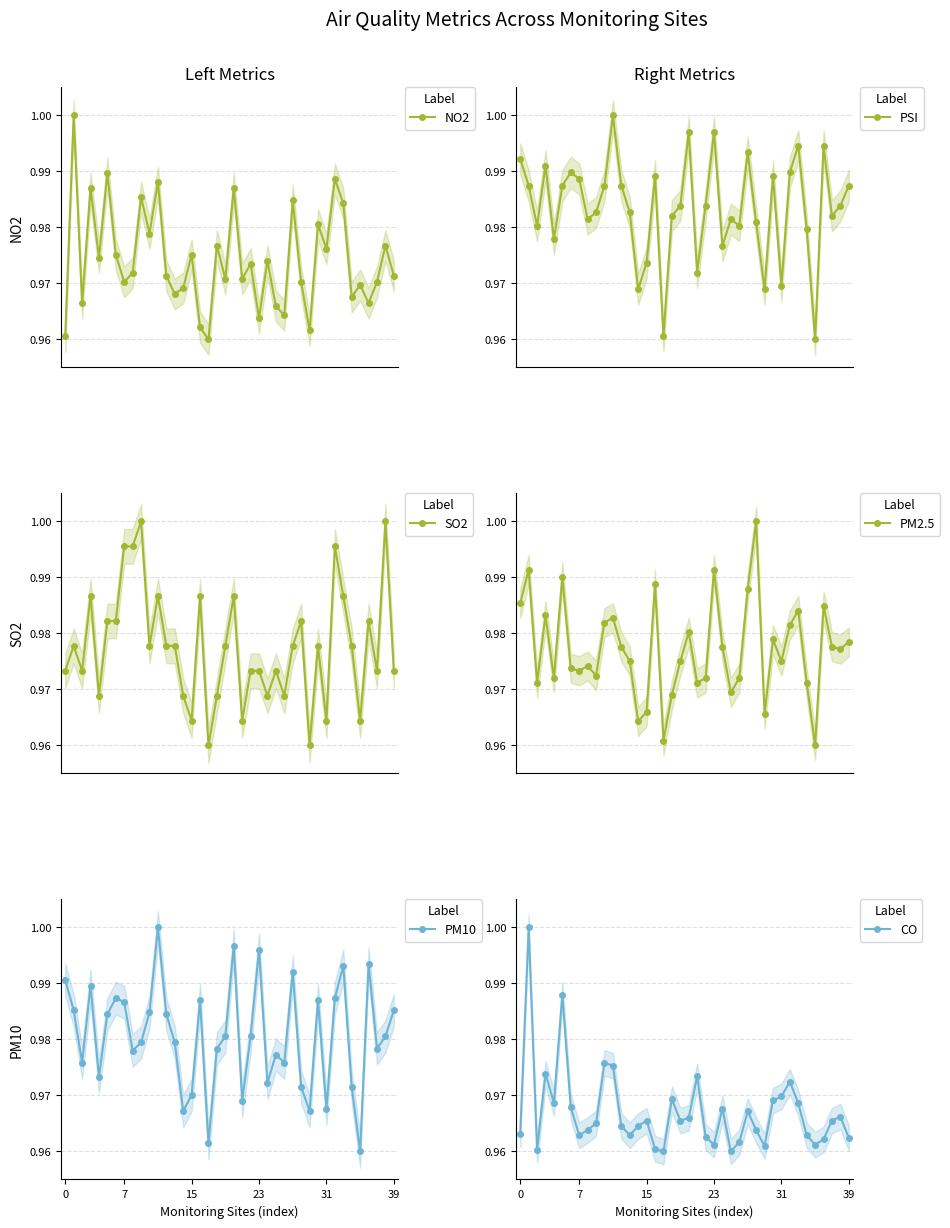

Which series has the largest total across all categories?

PSI